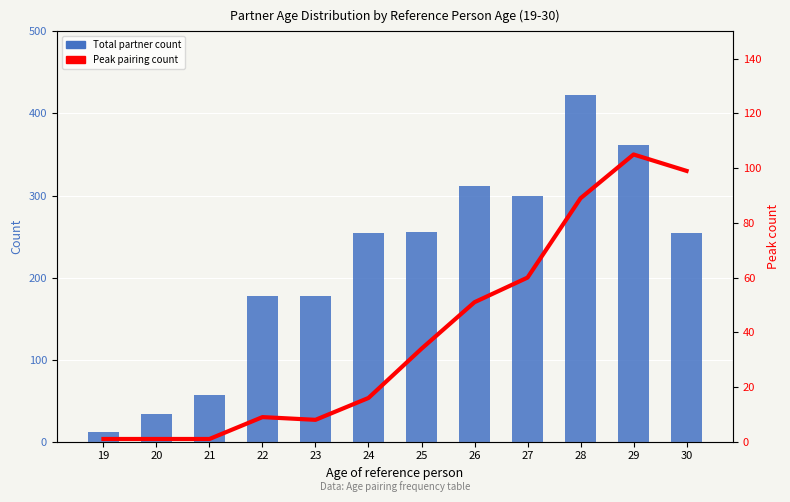

Which series changed the most between 26 and 27?

Total partner count